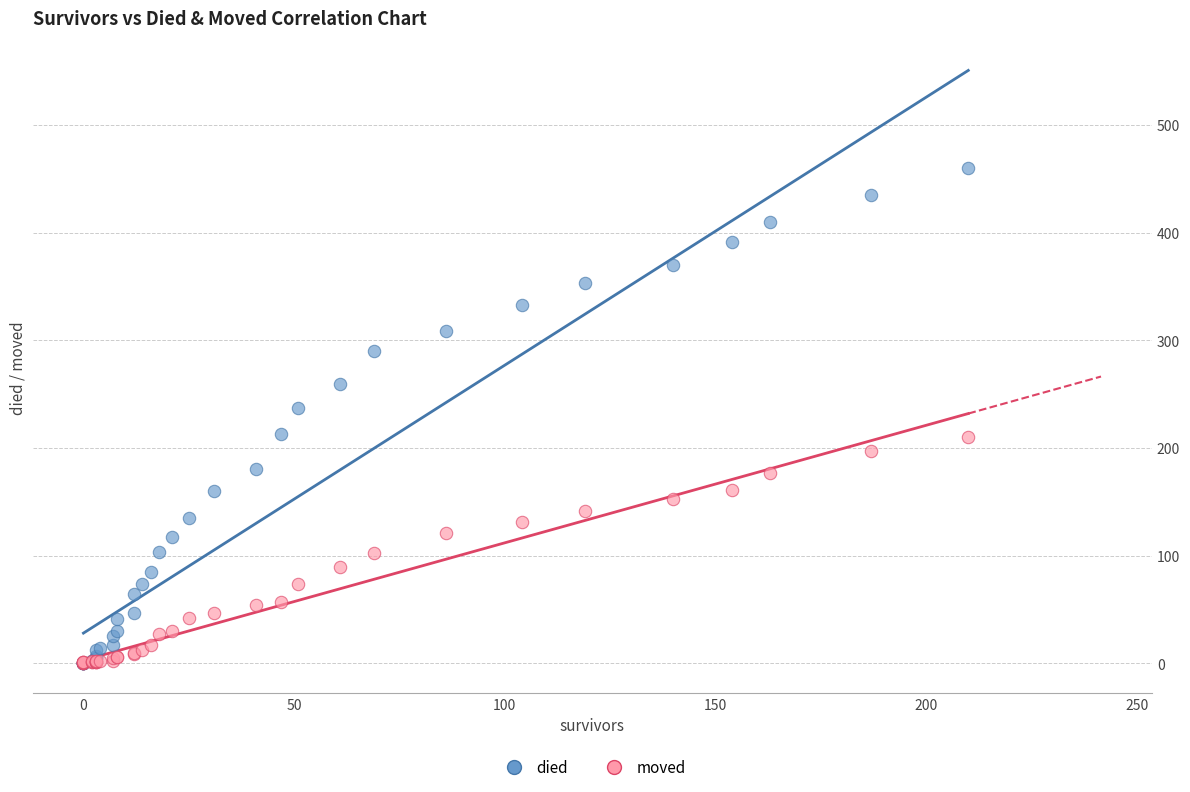

Which series has the largest Y range (max minus min)?

died